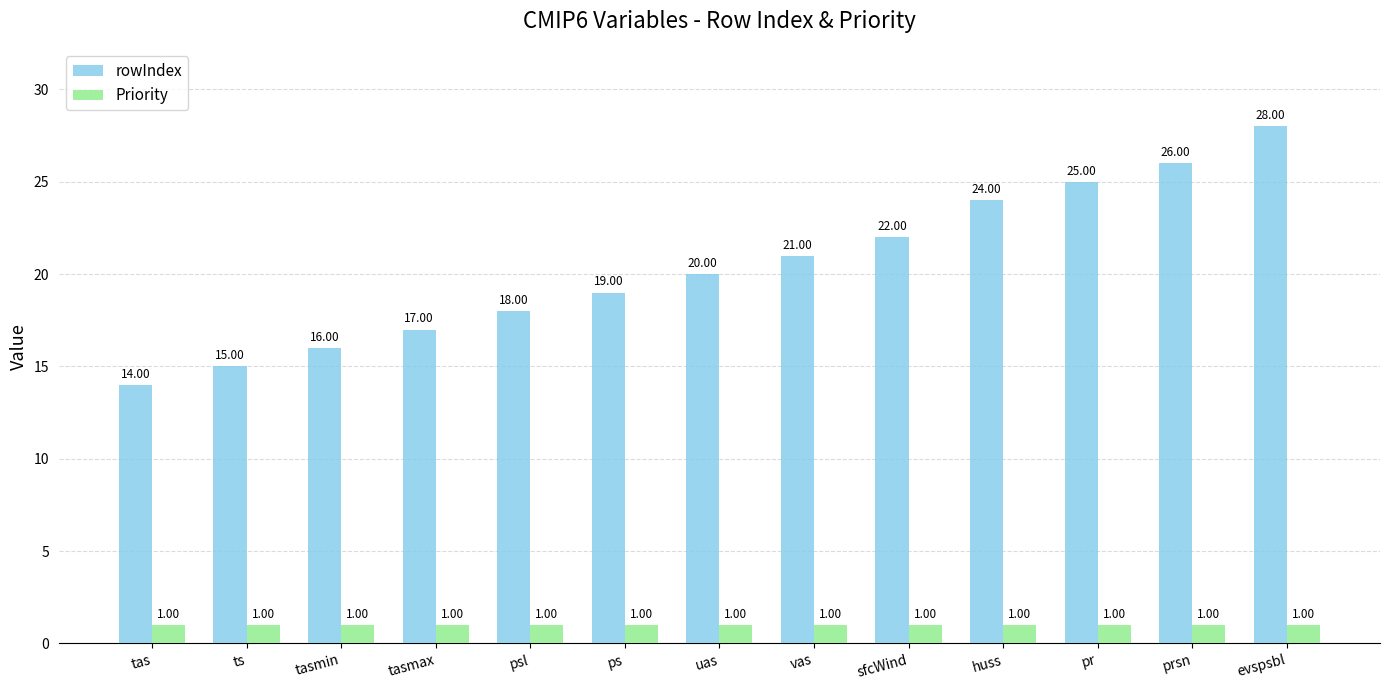

At how many categories does at least one series exceed 10?

13